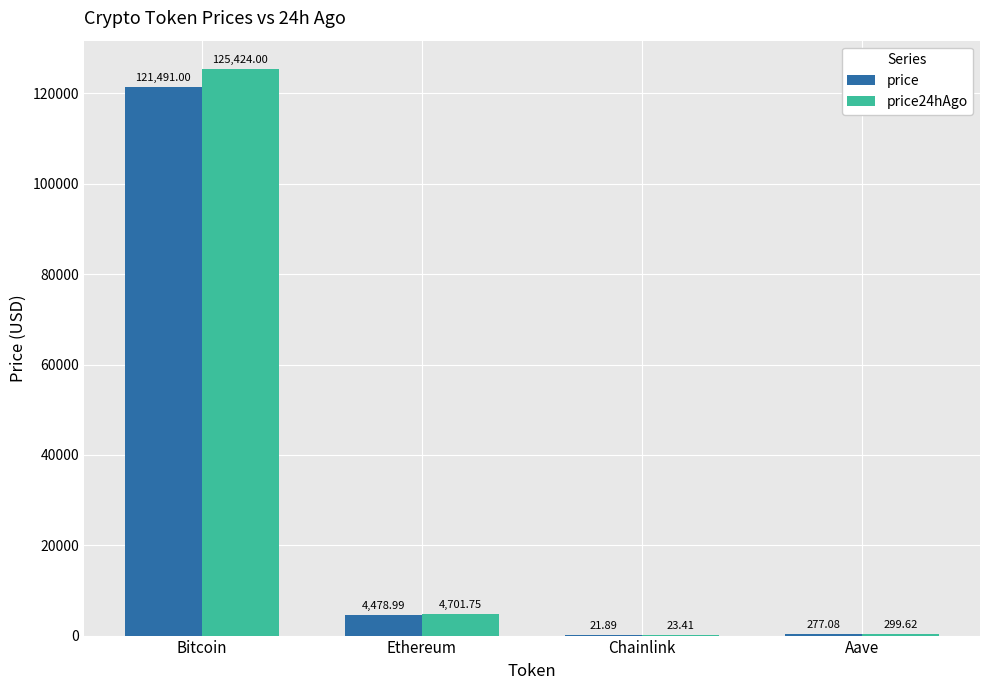

Are the bars grouped side by side (vs. stacked)?

Yes